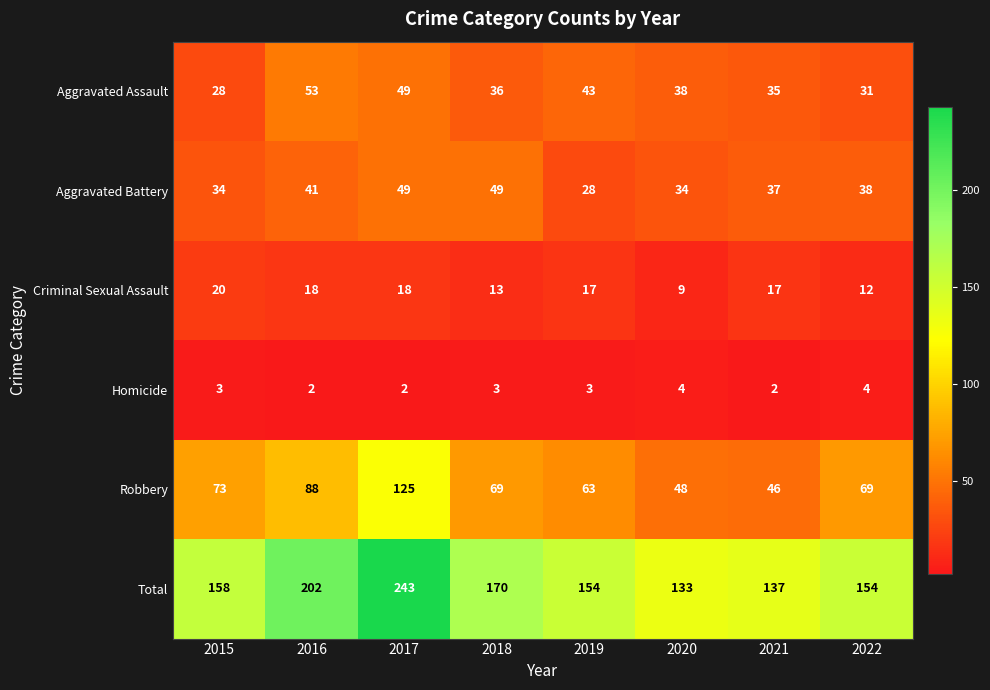

Which label corresponds to the largest value in the chart?

2017